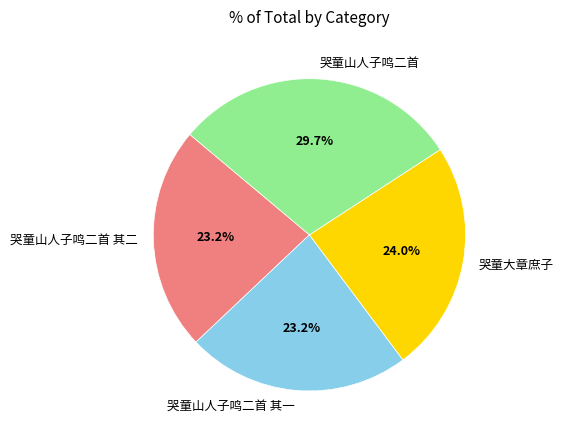

Which slice is the largest?

哭童山人子鸣二首